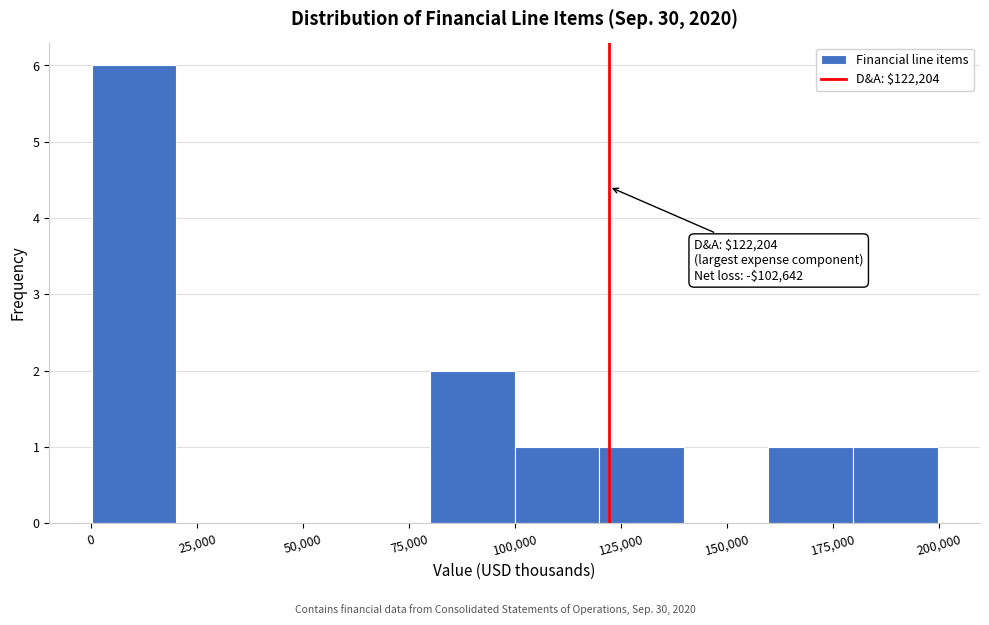

Around what value on the x-axis is the tallest bar? Give the approximate position of its centre, as read against the axis.

10000